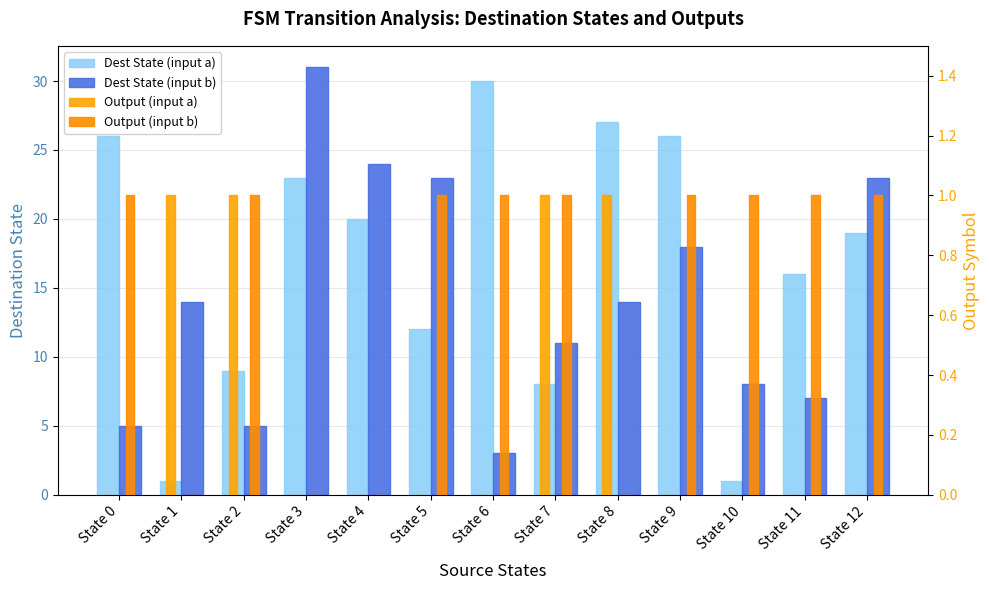

How many values in Output (input a) are above zero?

4